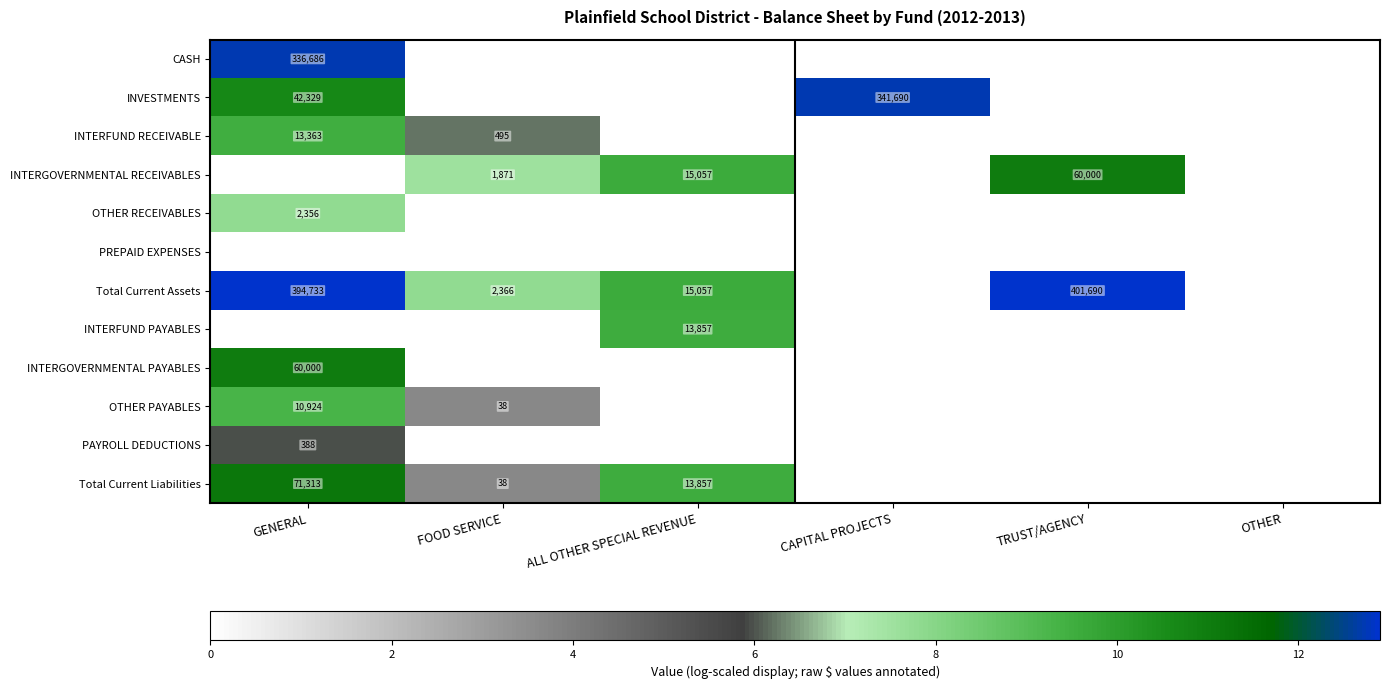

The value of CASH at GENERAL is 129418. True or false?

False